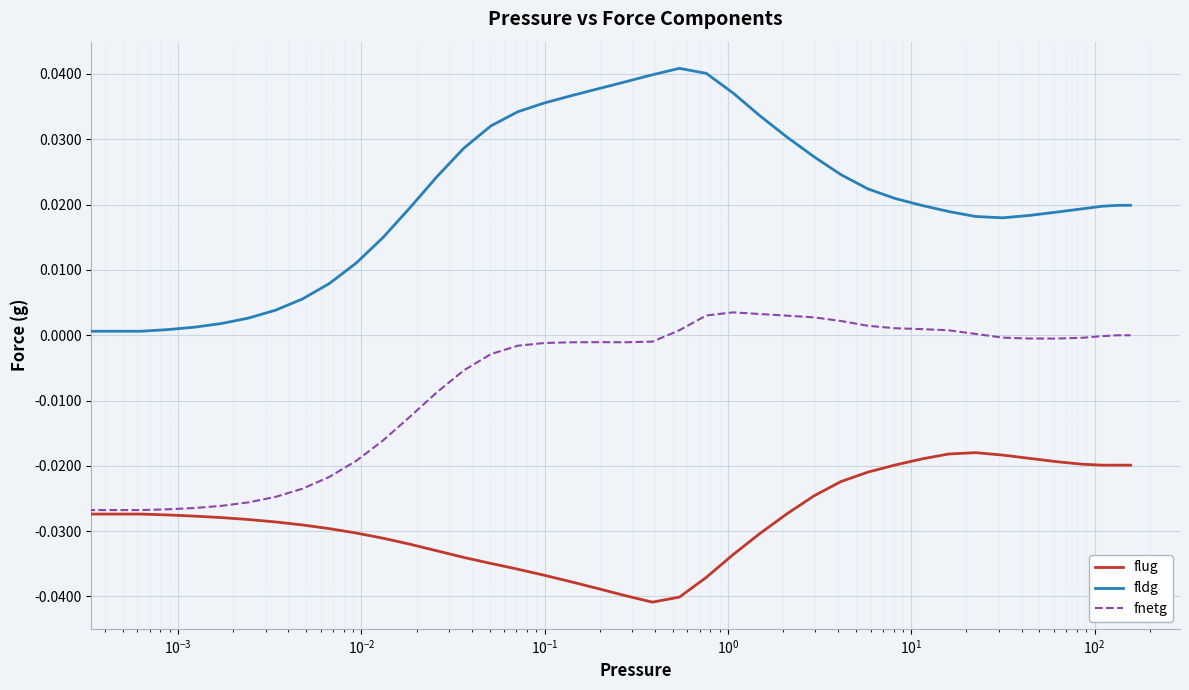

Which series has the largest range (max minus min)?

fldg